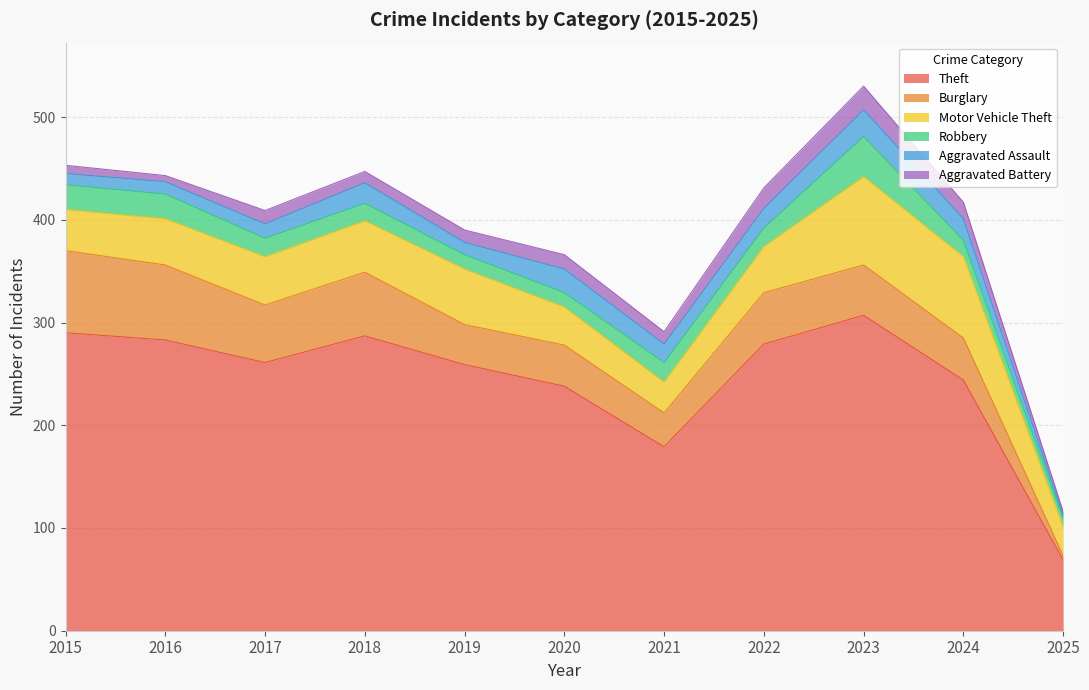

What is the difference between the maximum and minimum values in the Aggravated Battery series?

19